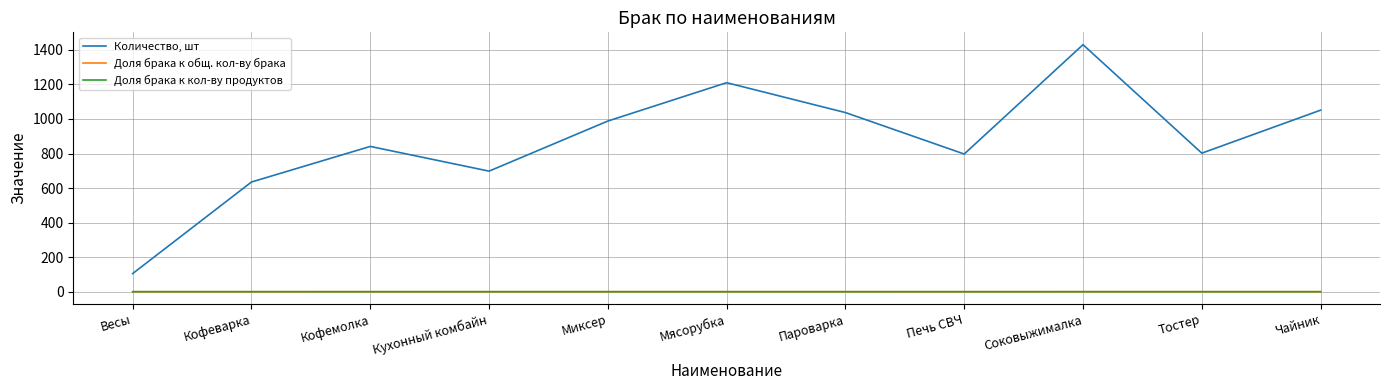

True or false: Доля брака к общ. кол-ву брака and Количество, шт cross at least once.

False